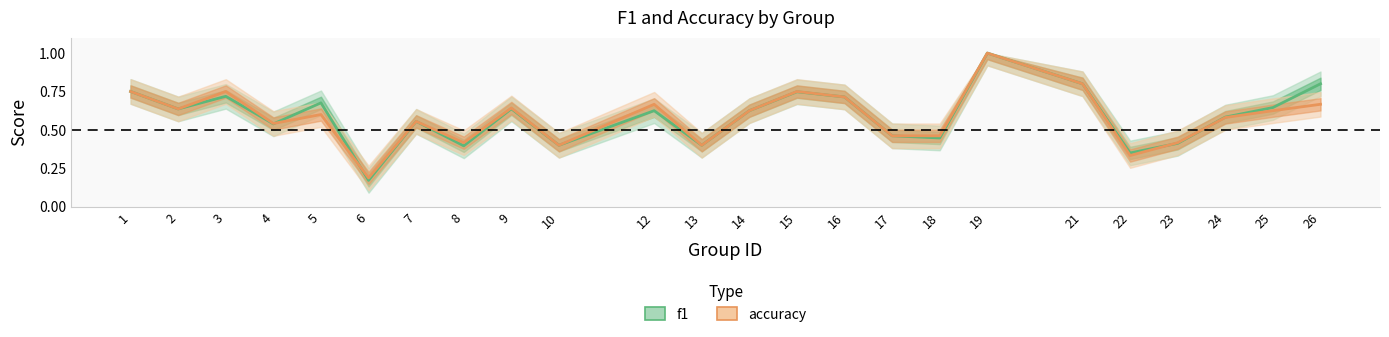

Rank the series by their average value, from highest to lowest.

f1, accuracy